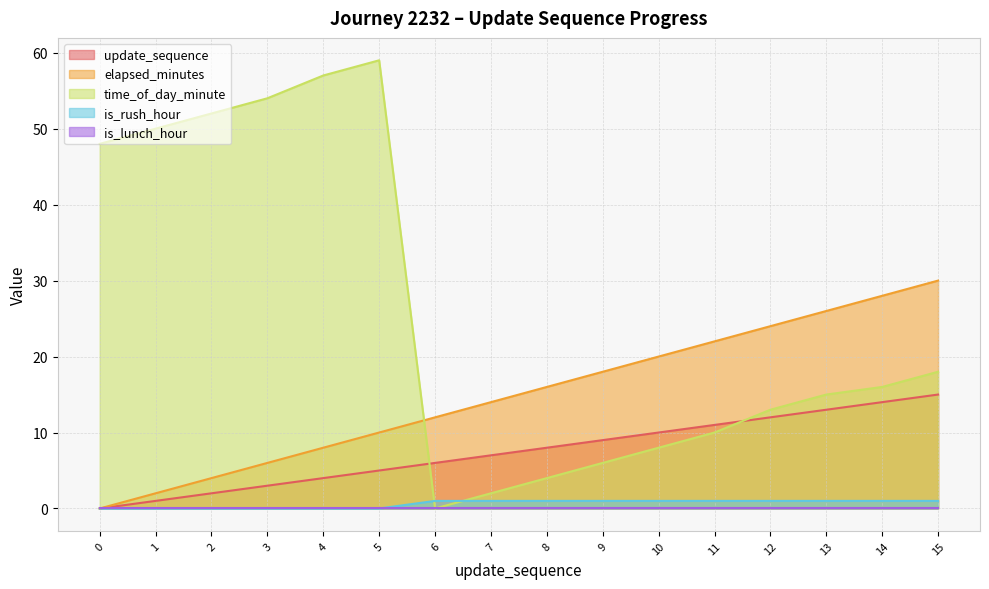

Which has a higher value, 4 or 11?

11